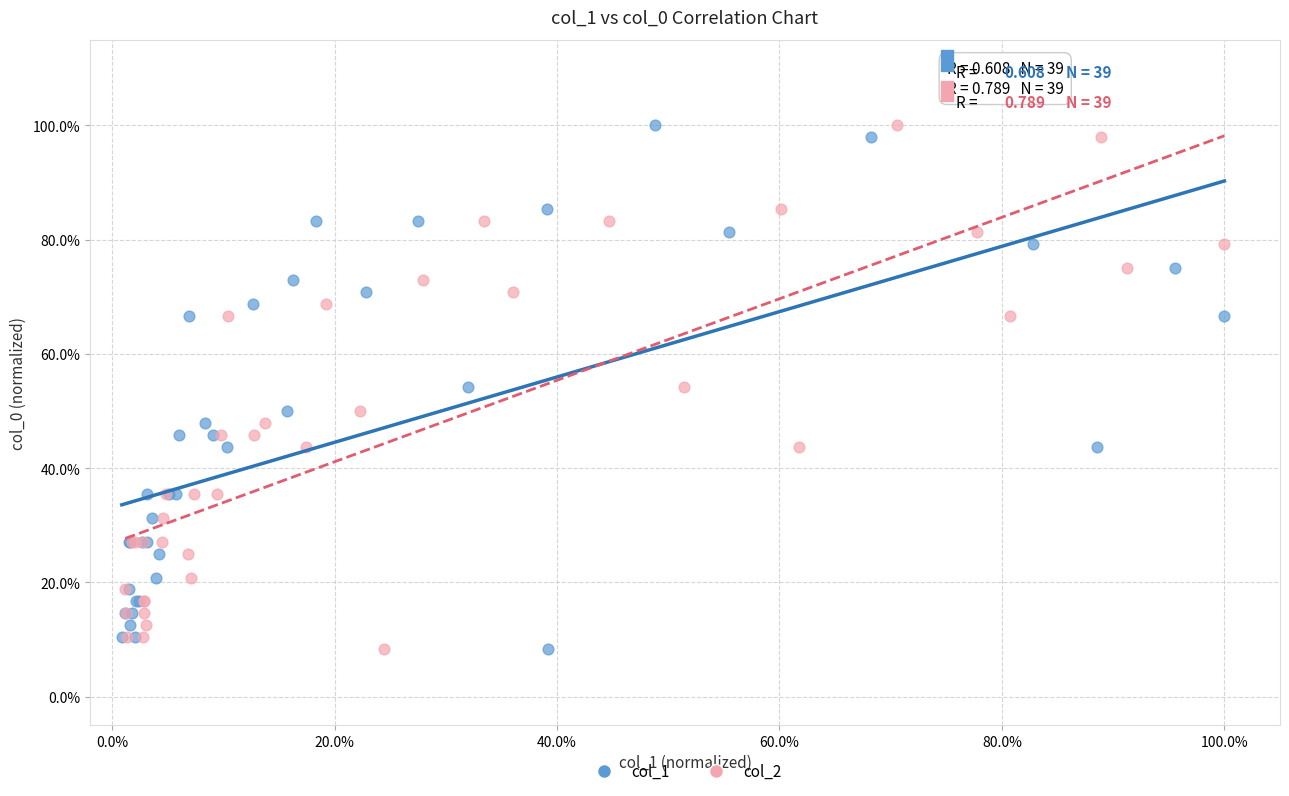

What are all the series names shown in the legend?

col_1, col_2